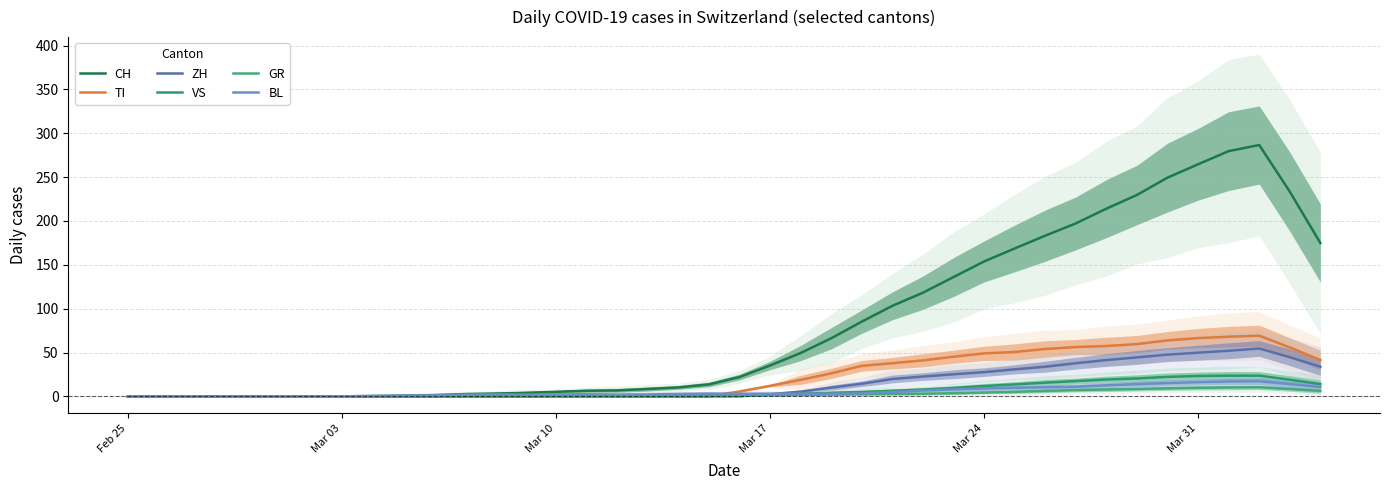

At how many categories does at least one series exceed 222?

6